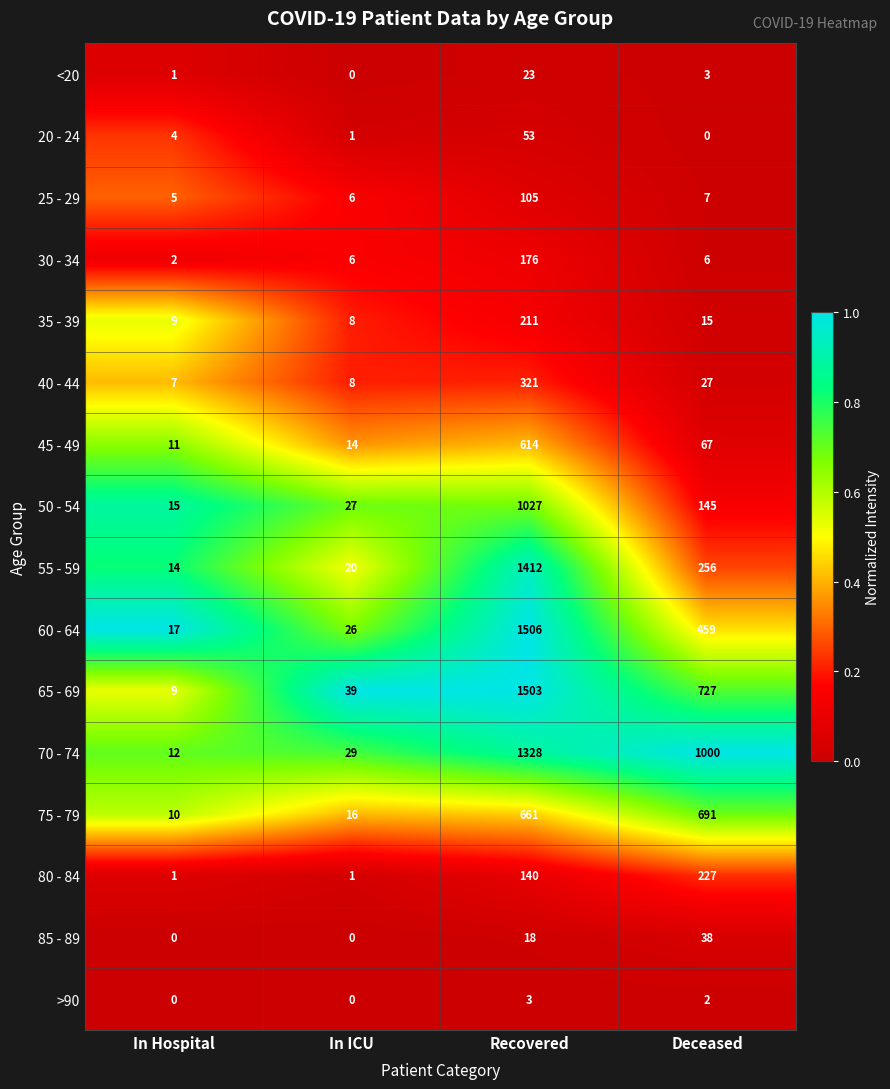

What is the total value across all series at Deceased?

3670